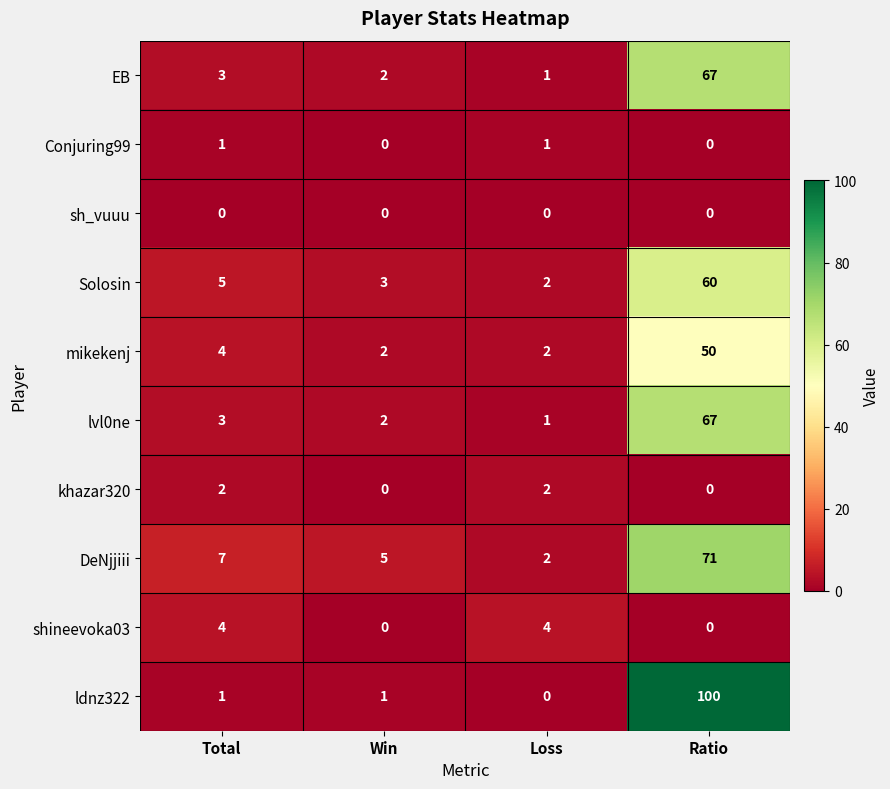

Which series has the largest range (max minus min)?

ldnz322